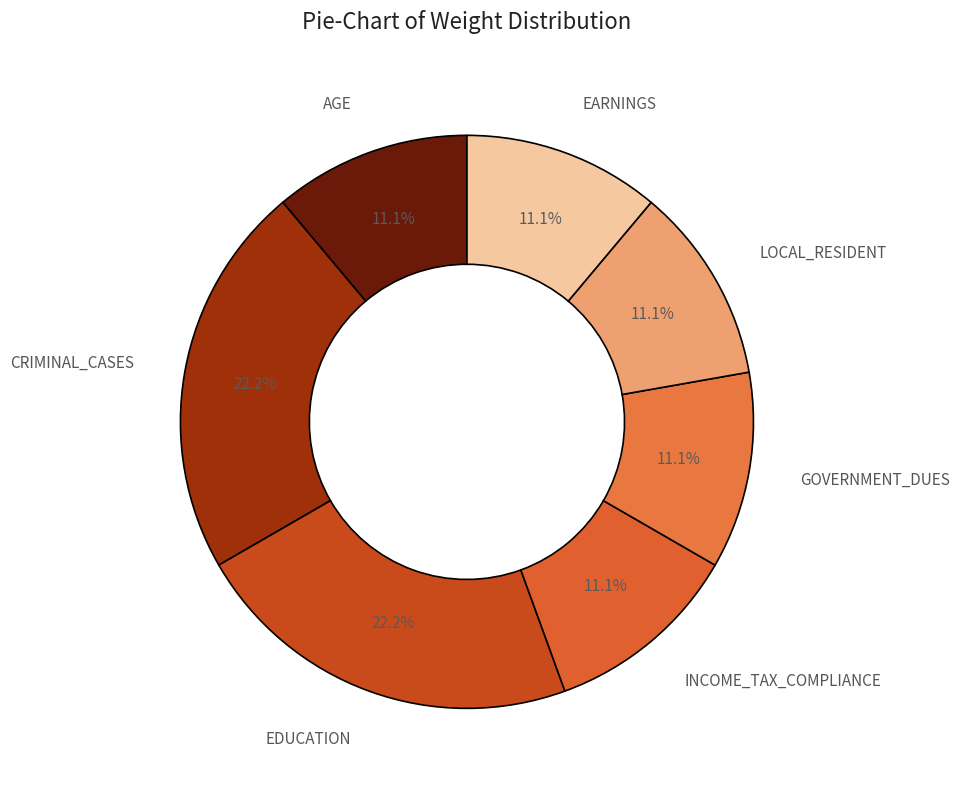

What is the ratio of the value at CRIMINAL_CASES to the value at LOCAL_RESIDENT?

2.0